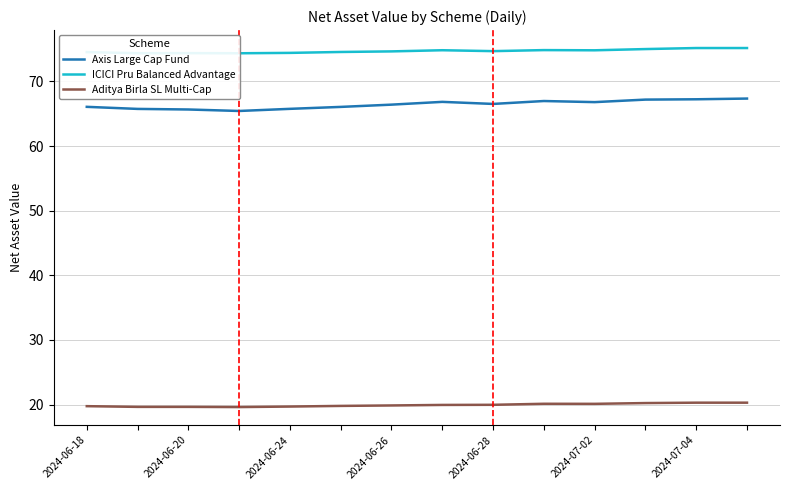

Reading left to right, what are all the values shown in this chart?

Axis Large Cap Fund: 66.1	65.8	65.7	65.4	65.8	66.1	66.4	66.8	66.5	67.0	66.8	67.2	67.2	67.3
ICICI Pru Balanced Advantage: 74.5	74.4	74.4	74.4	74.4	74.6	74.7	74.8	74.7	74.8	74.8	75.0	75.2	75.2
Aditya Birla SL Multi-Cap: 19.8	19.6	19.6	19.6	19.7	19.8	19.9	19.9	20.0	20.1	20.1	20.2	20.3	20.3